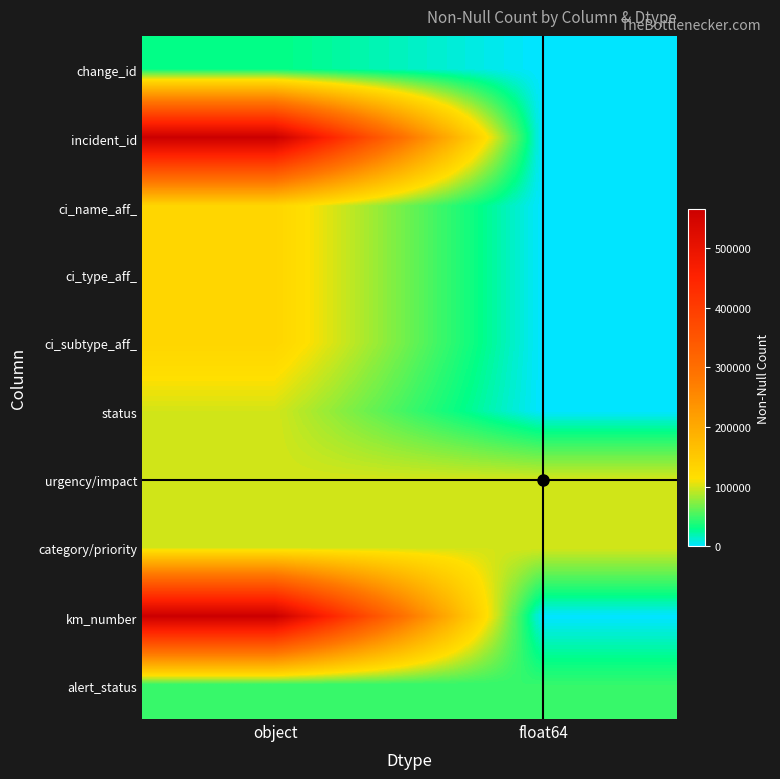

Reading left to right, what are all the values shown in this chart?

change_id: object=30835	float64=0
incident_id: object=566097	float64=0
ci_name_aff_: object=129635	float64=0
ci_type_aff_: object=129635	float64=0
ci_subtype_aff_: object=129635	float64=0
status: object=99360	float64=0
urgency/impact: object=99360	float64=99360
category/priority: object=99360	float64=99360
km_number: object=566097	float64=0
alert_status: object=46606	float64=46606